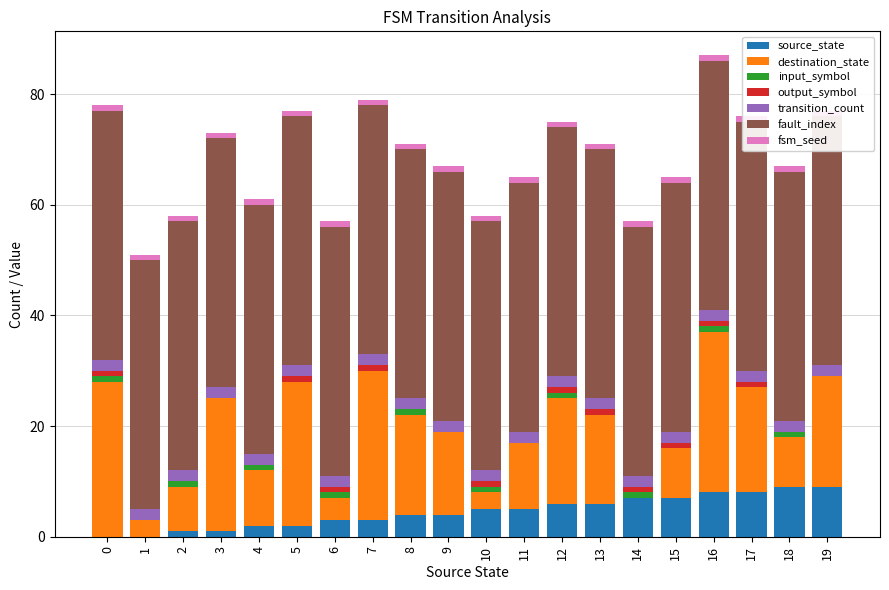

Which series has the widest spread of values?

destination_state